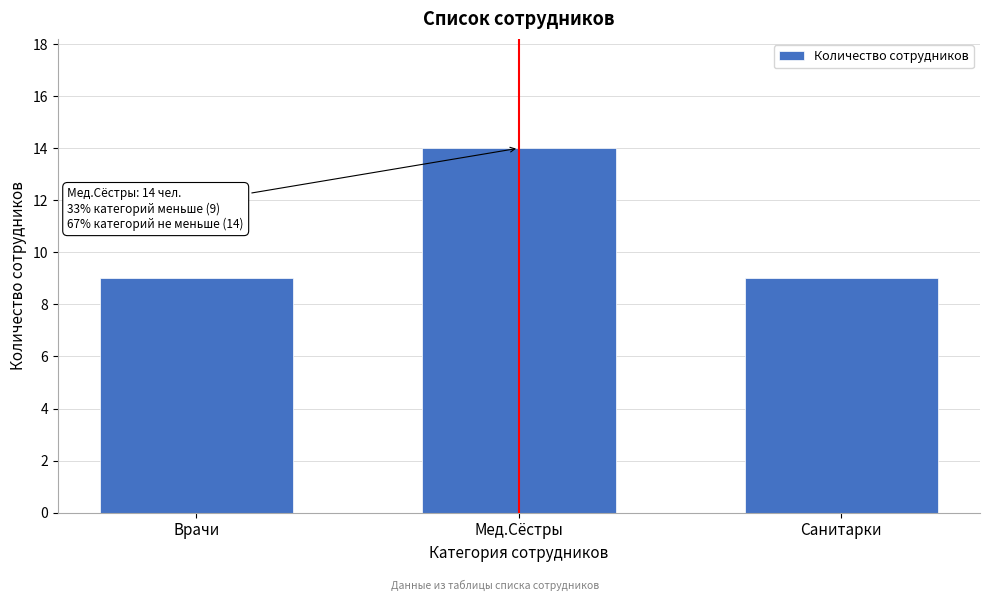

Reading right to left, what are all the values shown in this chart?

Санитарки=9	Мед.Сёстры=14	Врачи=9